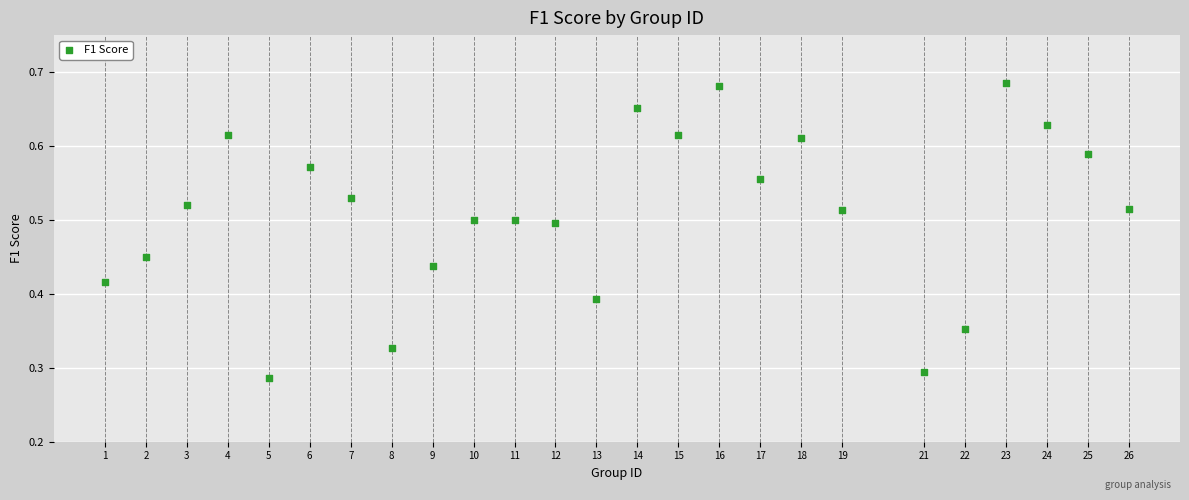

What is the range of X values (max minus min)?

25.0